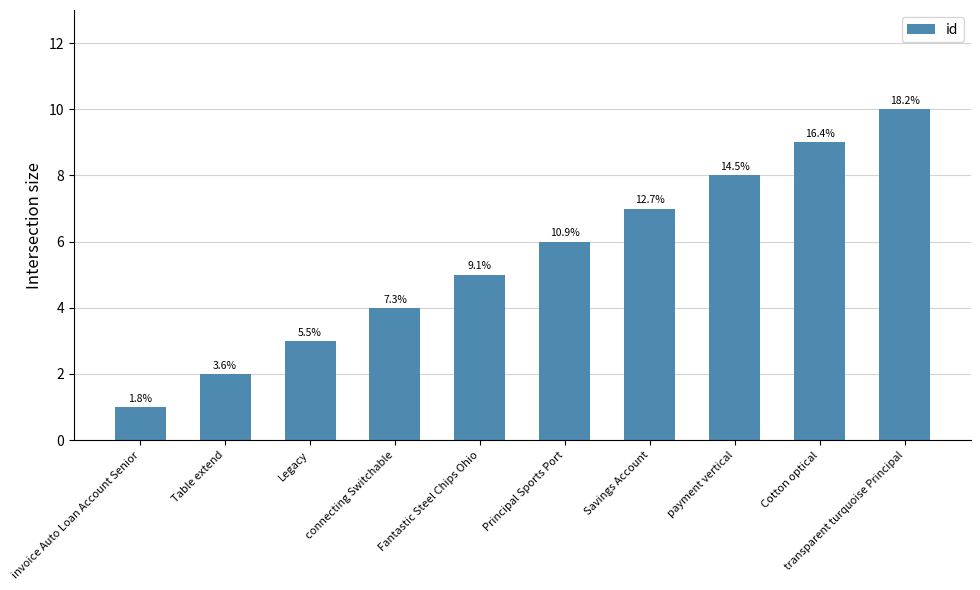

Are the bars horizontal?

No